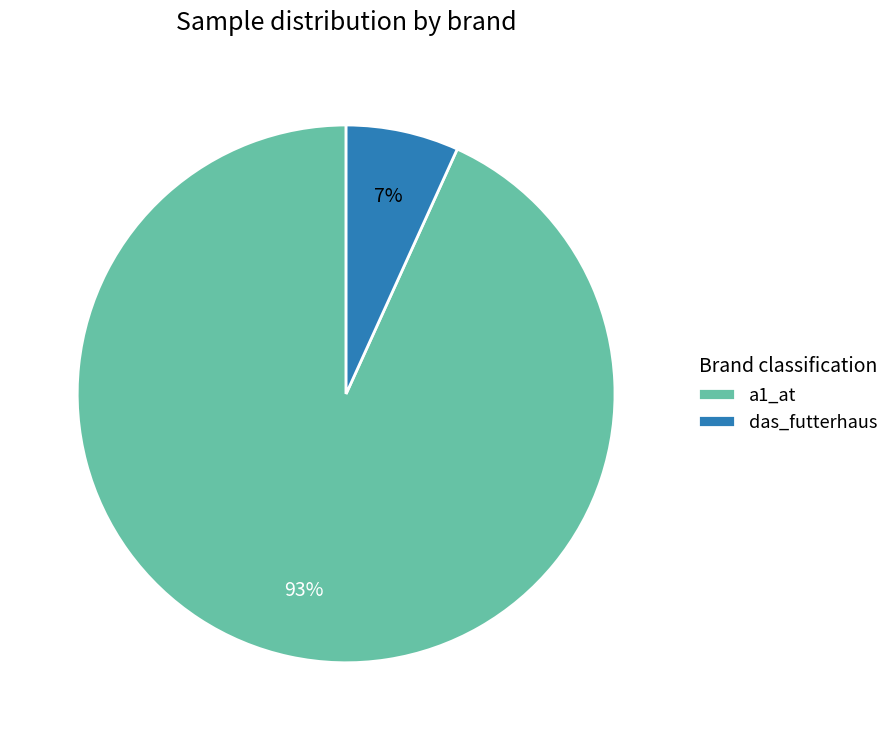

How many segments does this pie chart have?

2